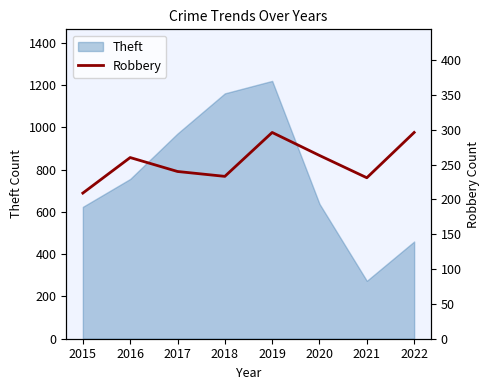

Is it true that Theft equals 2029 at 2018?

False